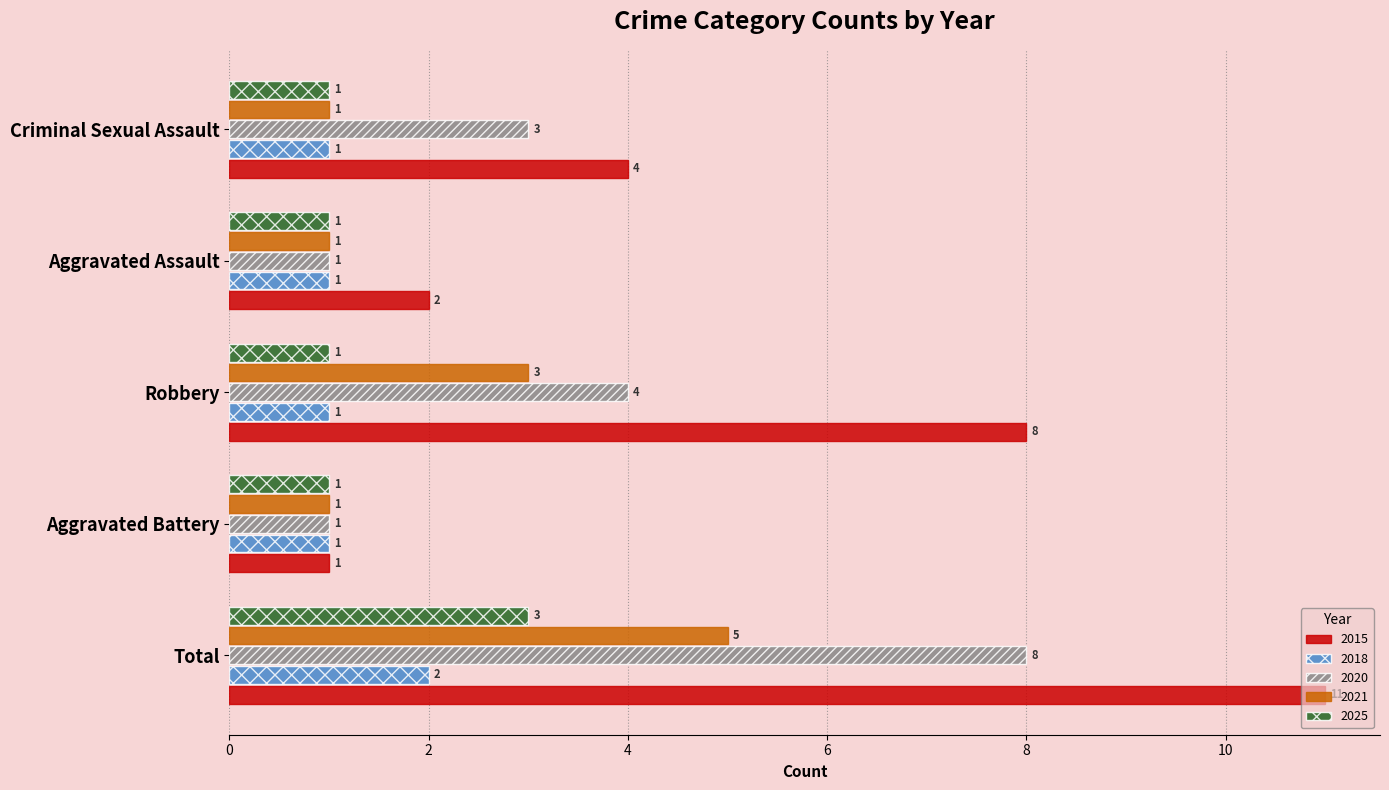

Read the 2020 value at Aggravated Assault.

1